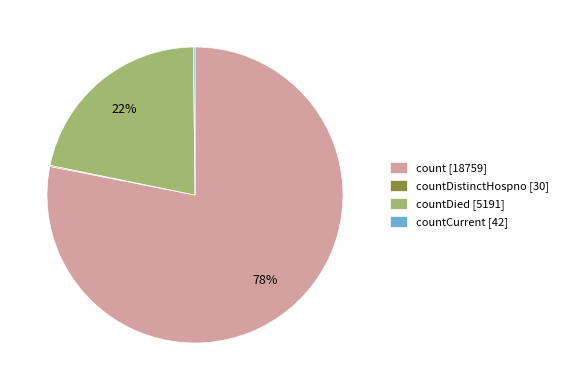

Which category accounts for the majority?

count [18759]